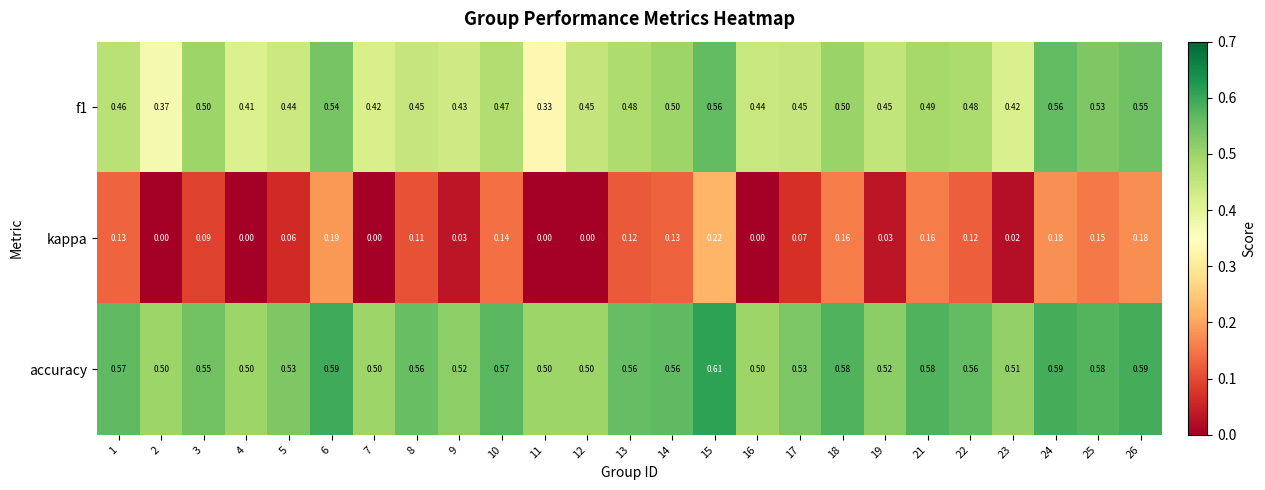

Which series has the largest total across all categories?

accuracy